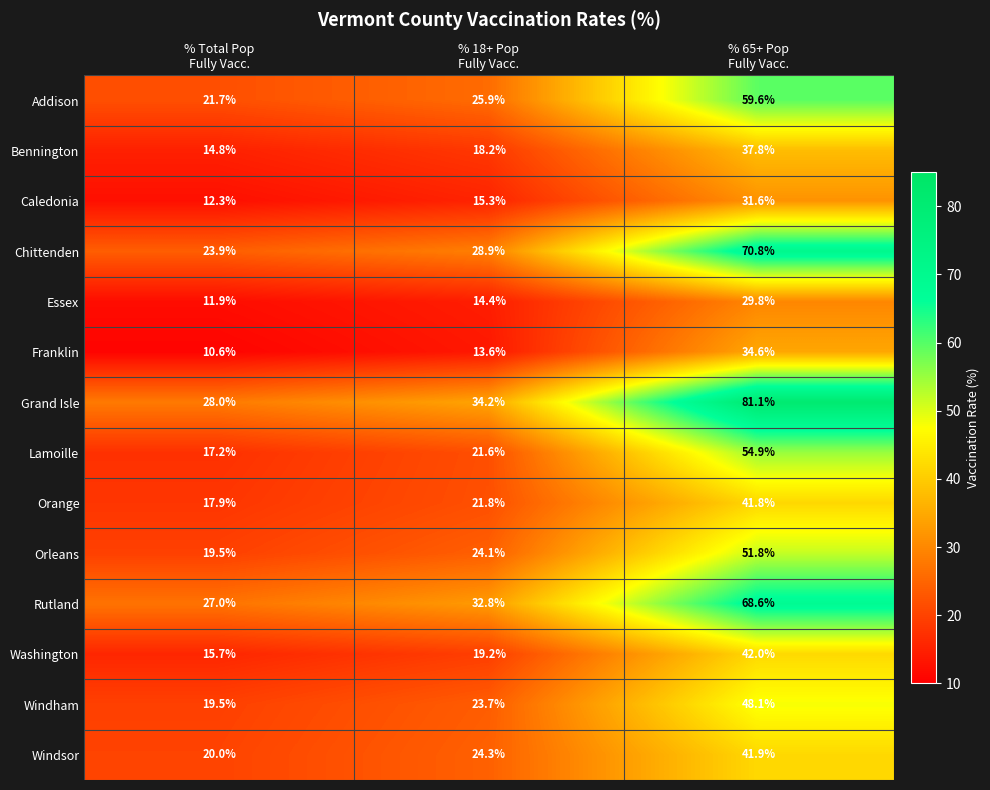

What is the greatest value displayed?

81.1